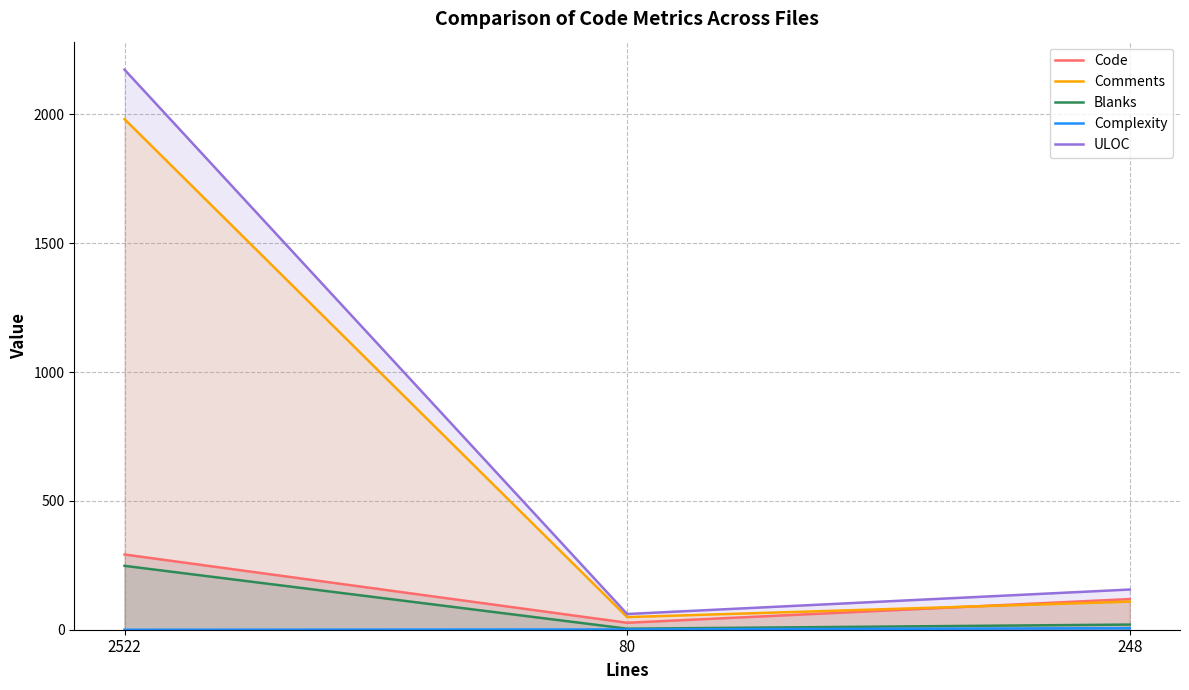

At which label does Complexity reach its peak?

248